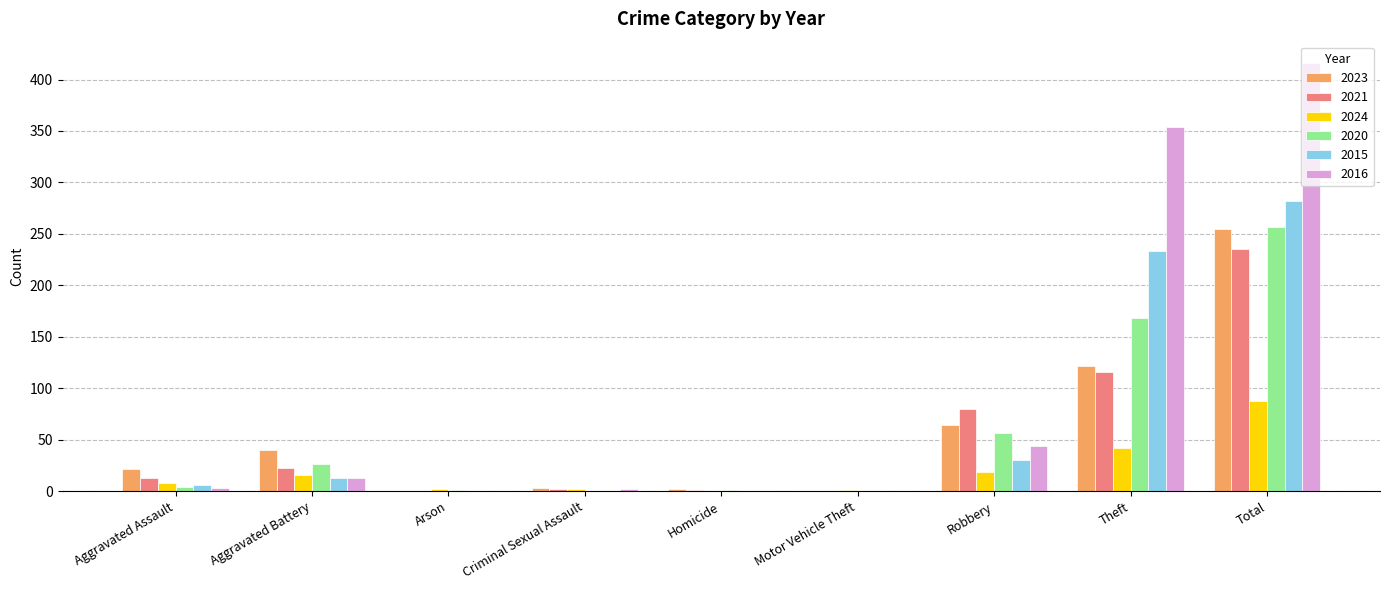

What is the sum of all 2021 values?

470